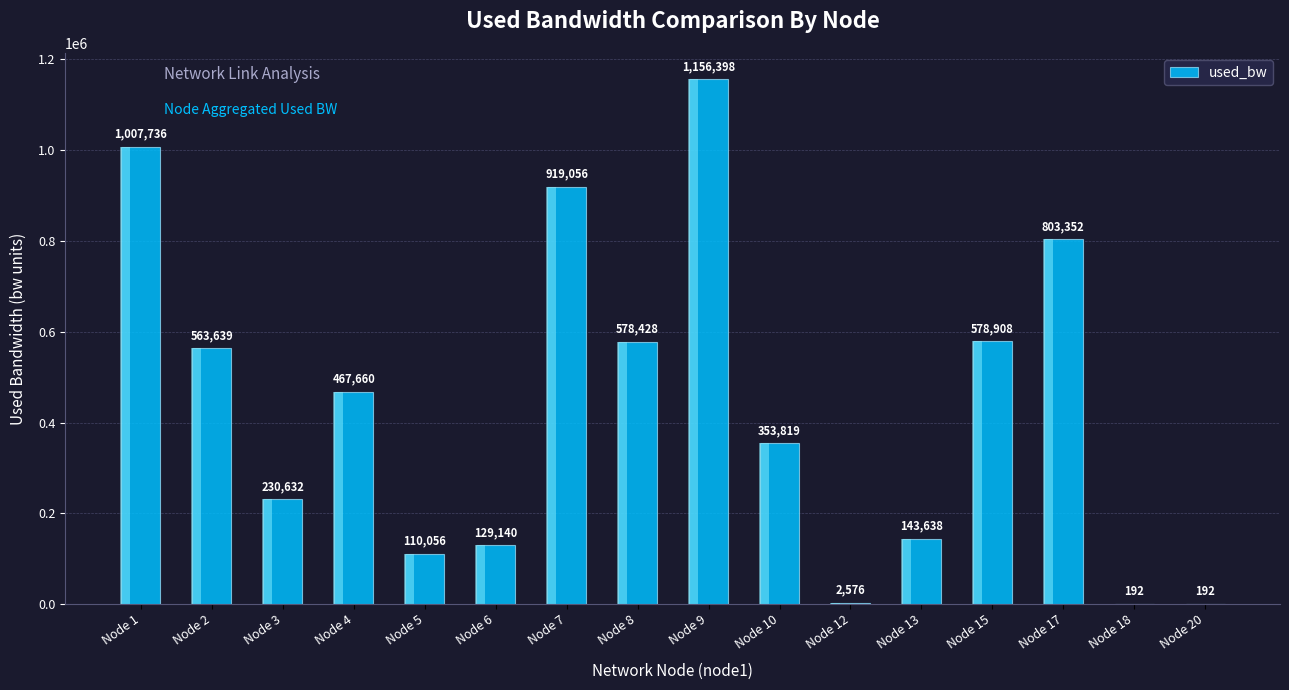

Reading left to right, what are all the values shown in this chart?

Node 1=1007736.5	Node 2=563639.0	Node 3=230631.6	Node 4=467659.7	Node 5=110056.3	Node 6=129139.9	Node 7=919056.2	Node 8=578427.7	Node 9=1156397.5	Node 10=353819.4	Node 12=2576.0	Node 13=143638.1	Node 15=578908.0	Node 17=803352.4	Node 18=192.0	Node 20=192.0